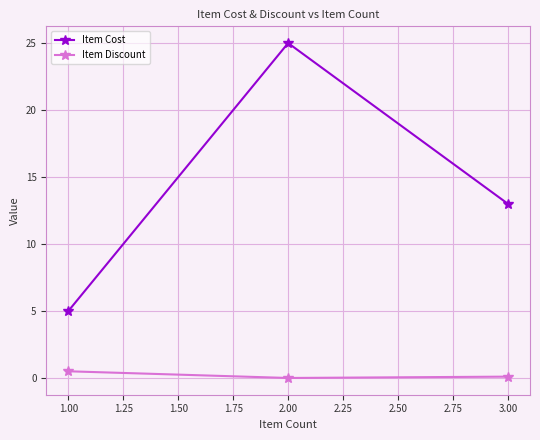

How many data points in Item Cost are less than 12?

1